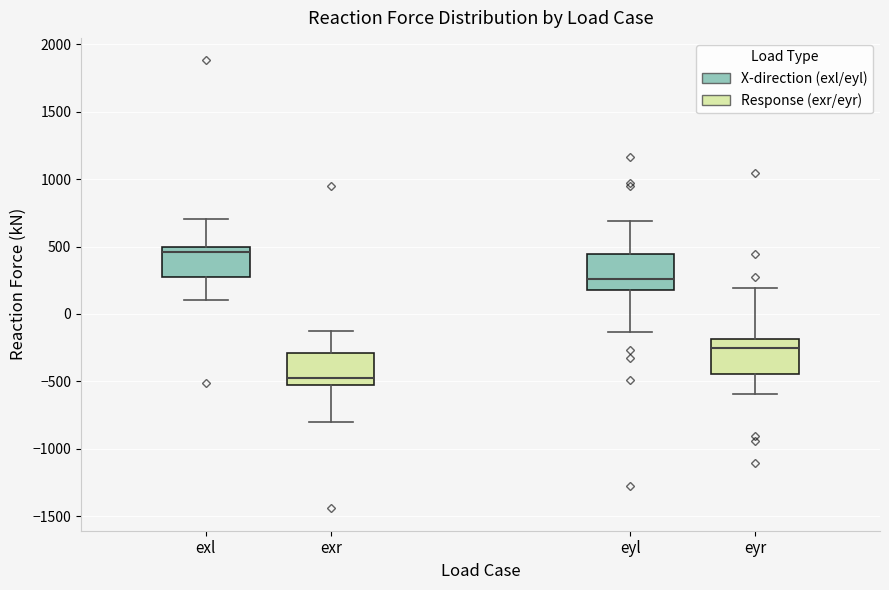

Reading left to right, read every box against the y-axis: the position of its median line, the range the box covers, and the ends of its whiskers. The values are not printed on the chart, so give them approximately, as read against the axis.

exl: median 450, box 250 to 500, whiskers 100 to 700
exr: median -500 (just above the box's lower edge), box -500 to -300, whiskers -800 to -150
eyl: median 250, box 200 to 450, whiskers -150 to 700
eyr: median -250, box -450 to -200, whiskers -600 to 200